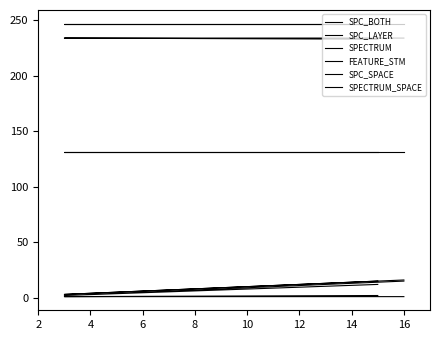

The value of SPECTRUM at 4 is 1. True or false?

False